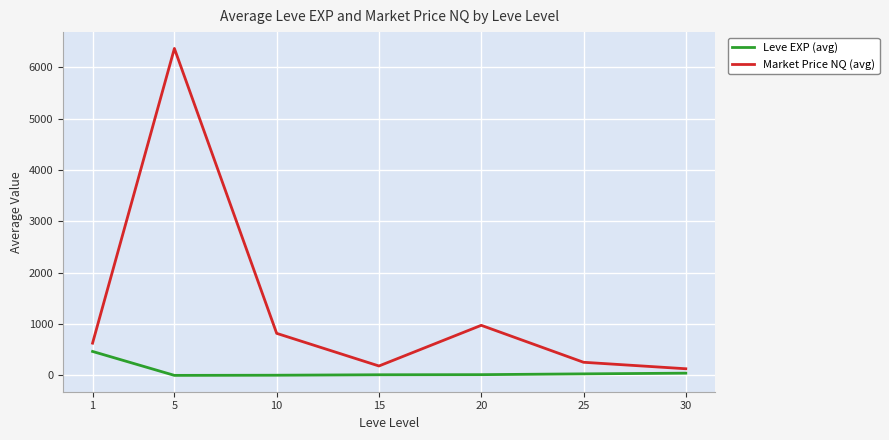

Which series has the widest spread of values?

Market Price NQ (avg)